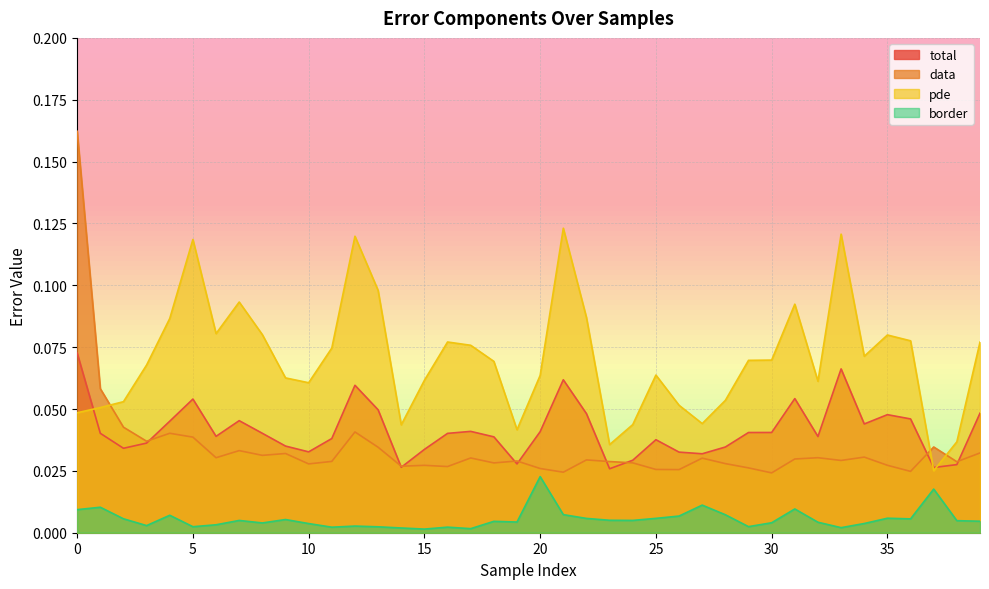

Count the number of data series in this chart.

4